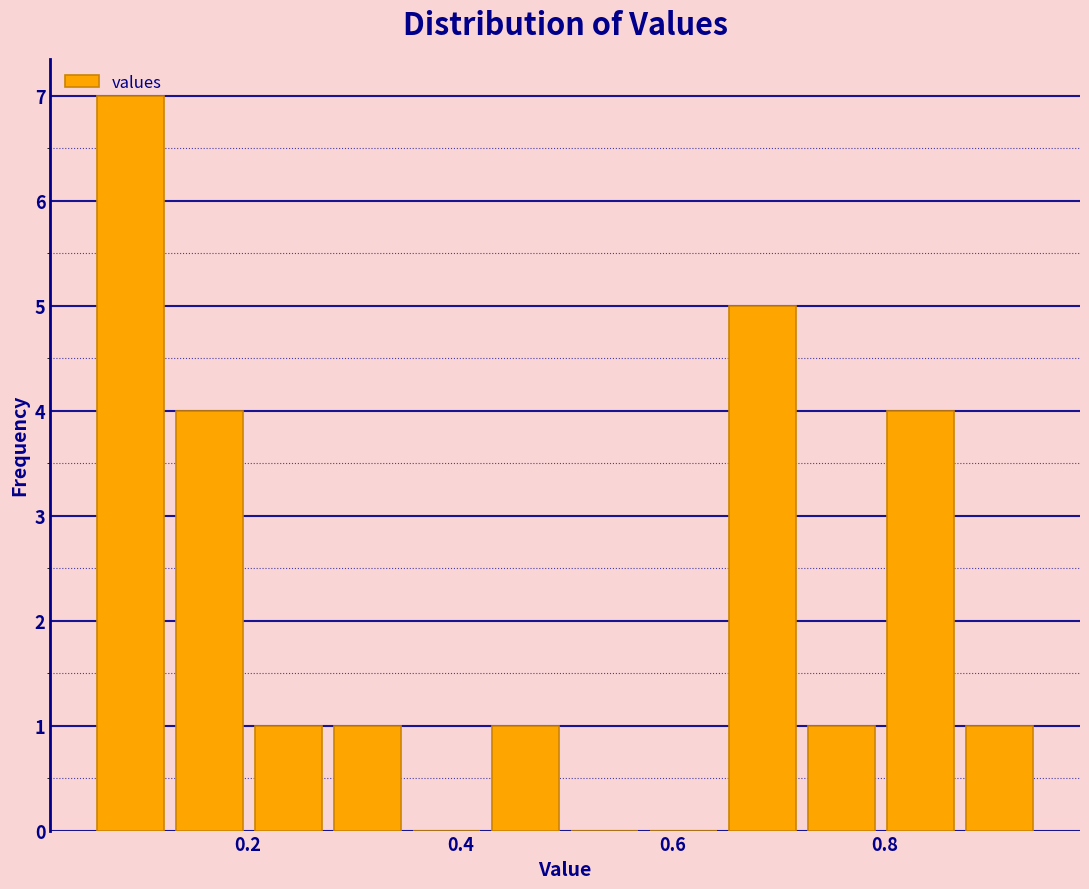

Around what value on the x-axis is the tallest bar? Give the approximate position of its centre, as read against the axis.

0.08